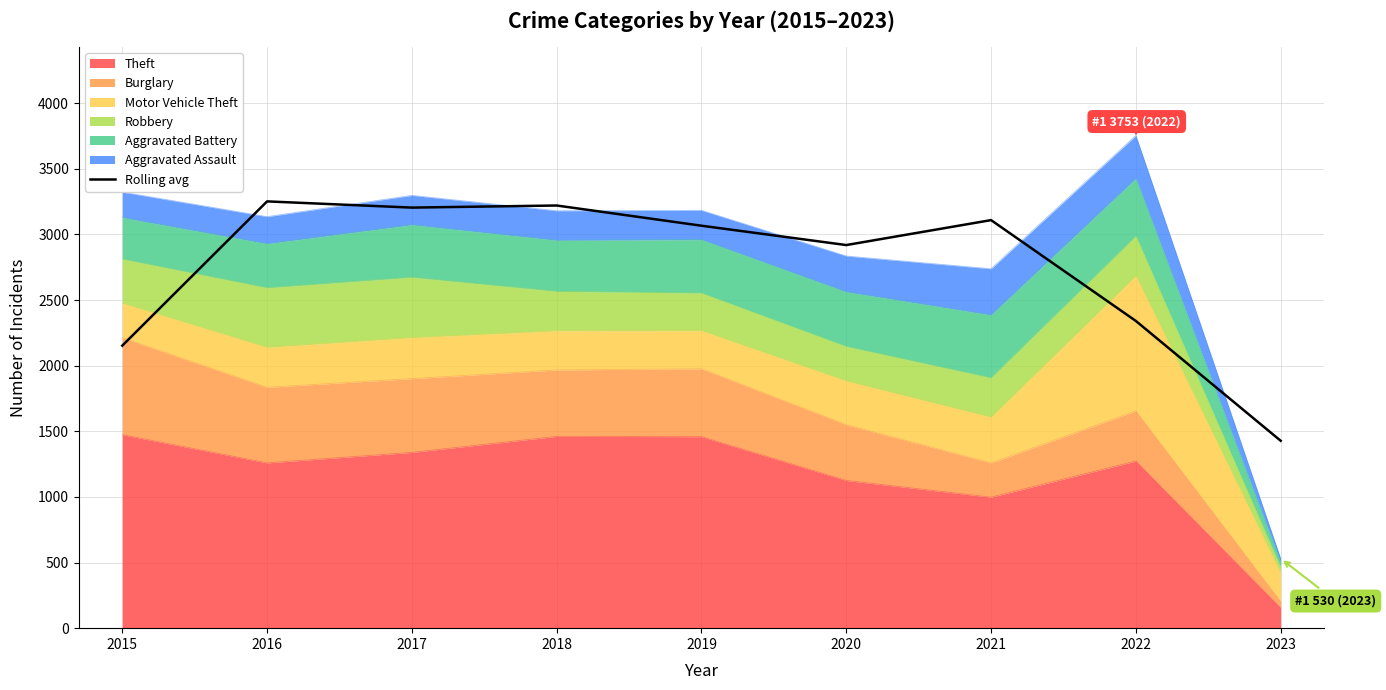

Between 2020 and 2023, which is larger?

2020